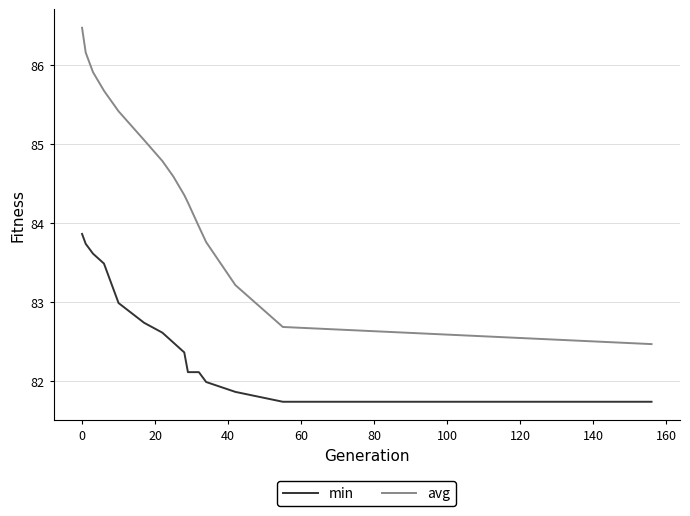

Reading left to right, transcribe all the data shown in this chart.

min: 83.9	83.7	83.6	83.5	83.4	83.0	82.7	82.6	82.5	82.4	82.1	82.1	82.0	81.9	81.7	81.7
avg: 86.5	86.2	85.9	85.7	85.6	85.4	85.0	84.8	84.6	84.4	84.3	84.0	83.8	83.2	82.7	82.5